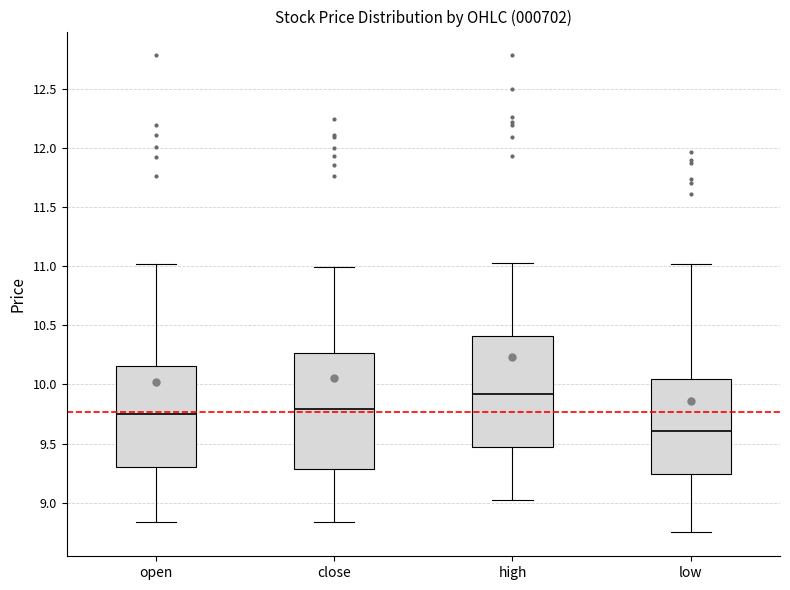

Reading left to right, read every box against the y-axis: the position of its median line, the range the box covers, and the ends of its whiskers. The values are not printed on the chart, so give them approximately, as read against the axis.

open: median 9.75, box 9.30 to 10.15, whiskers 8.85 to 11.00
close: median 9.80, box 9.30 to 10.25, whiskers 8.85 to 11.00
high: median 9.90, box 9.45 to 10.40, whiskers 9.00 to 11.05
low: median 9.60, box 9.25 to 10.05, whiskers 8.75 to 11.00